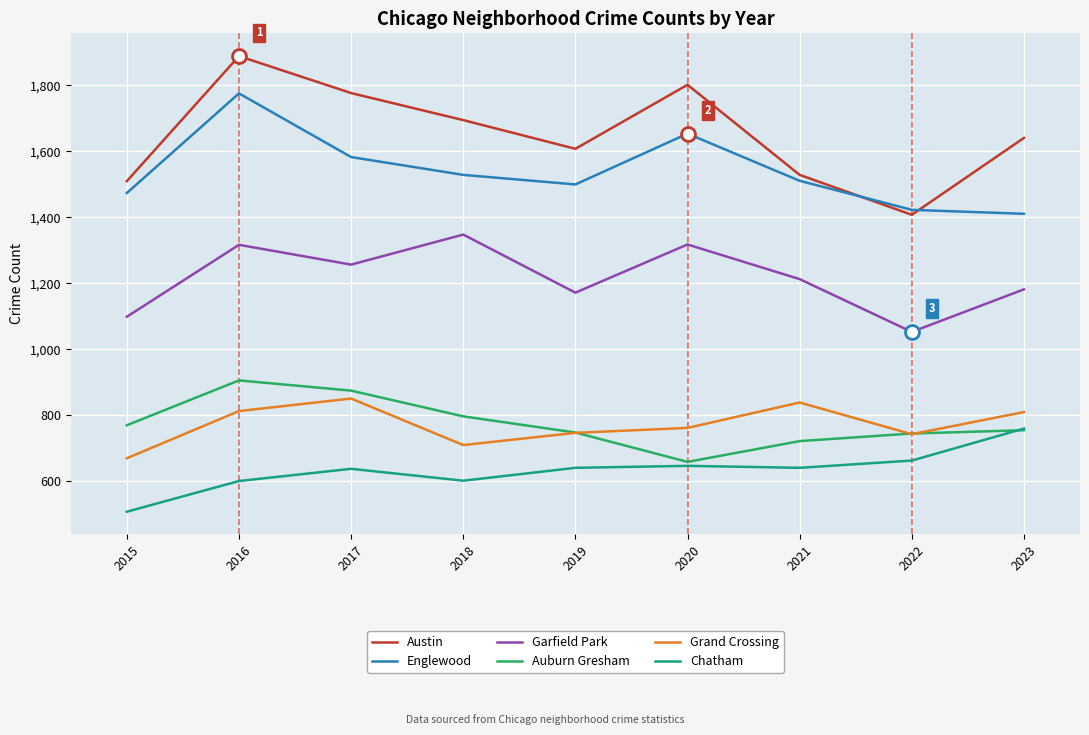

Which series has the widest spread of values?

Austin